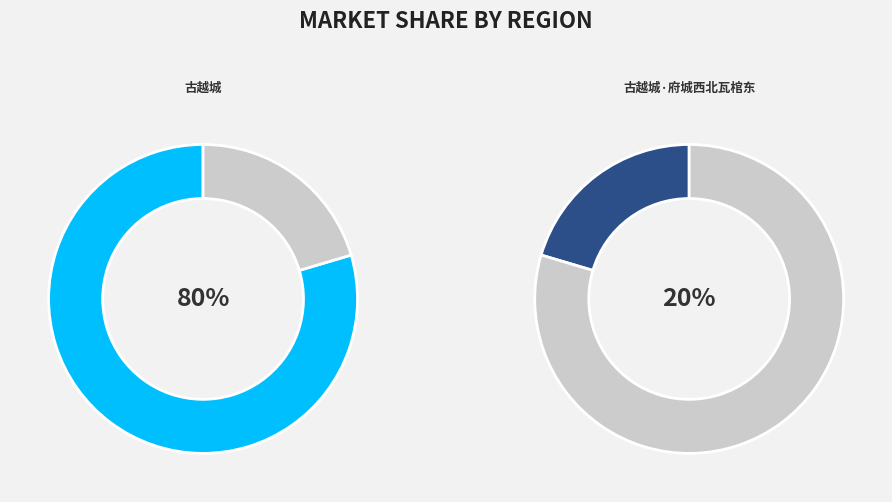

Which slice represents more than half of the pie?

古越城